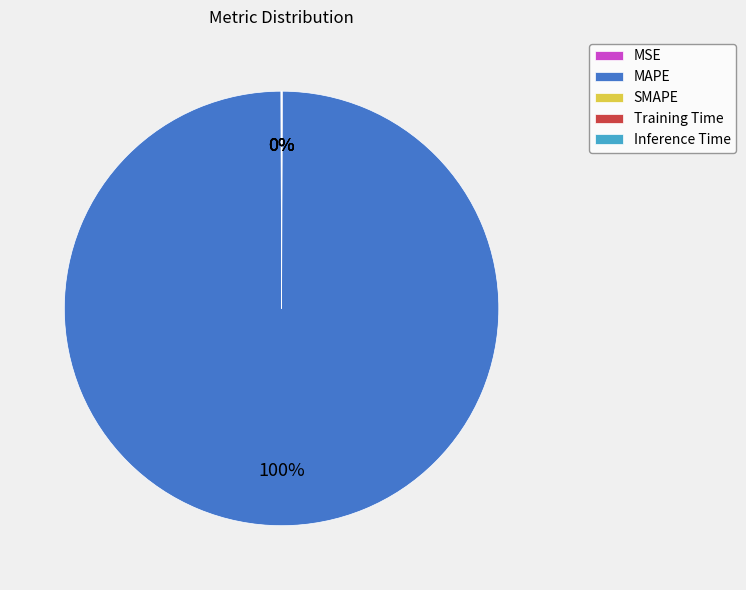

The MSE slice represents 0% of the pie. True or false?

True